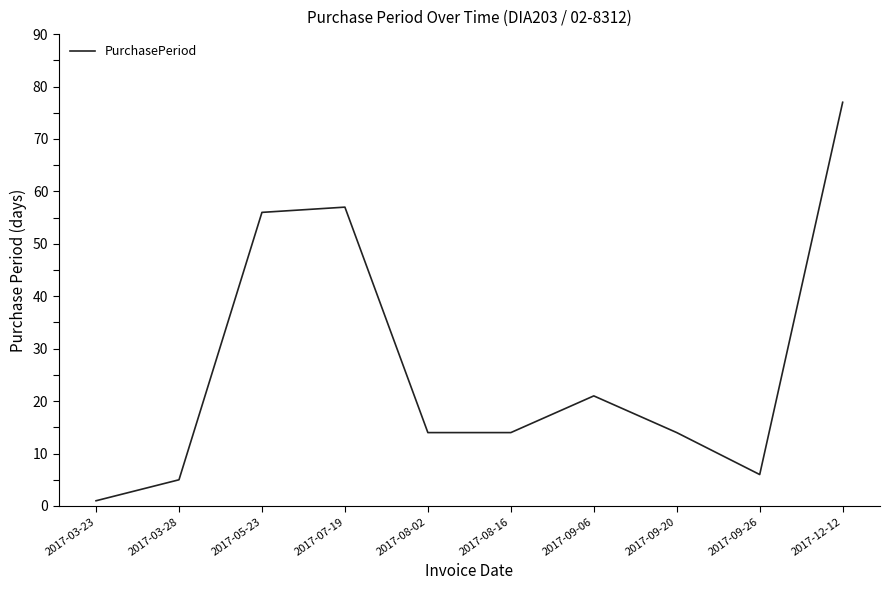

Reading left to right, list all the values displayed in this chart.

1	5	56	57	14	14	21	14	6	77